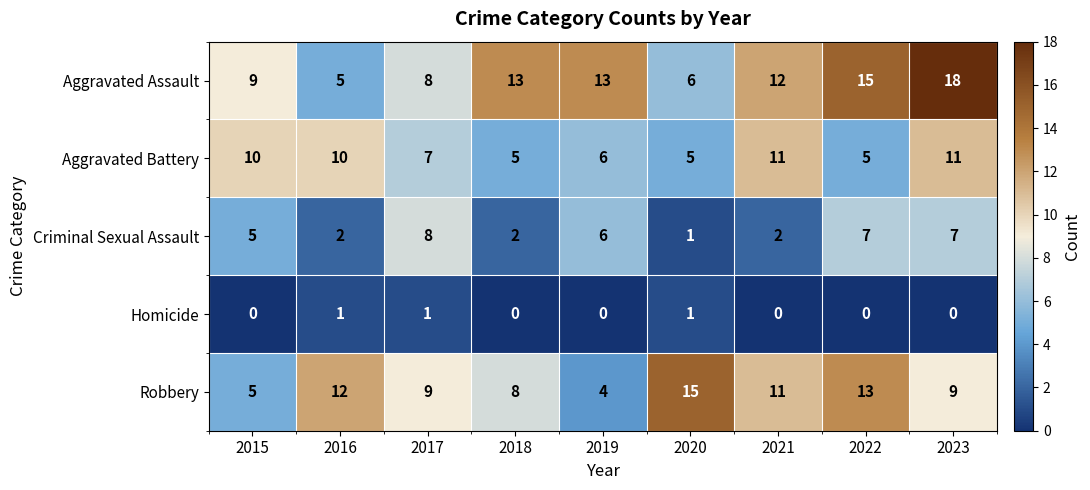

The value of Homicide at 2020 is 0. True or false?

False